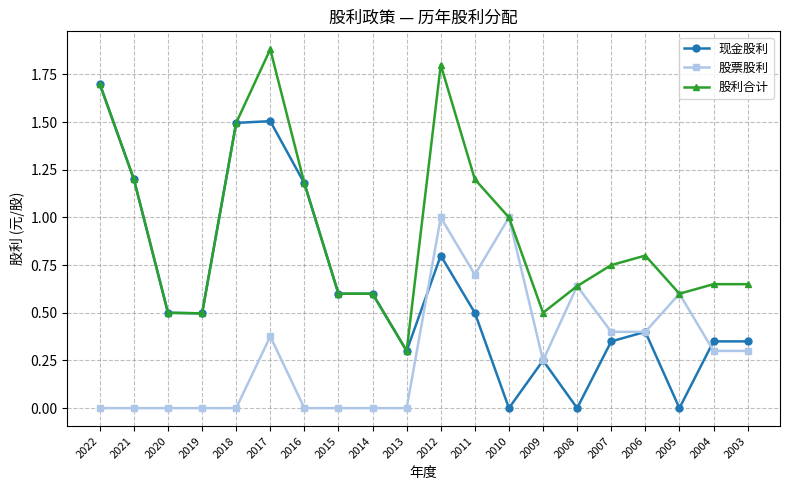

At which category is the sum across all series the highest?

2017